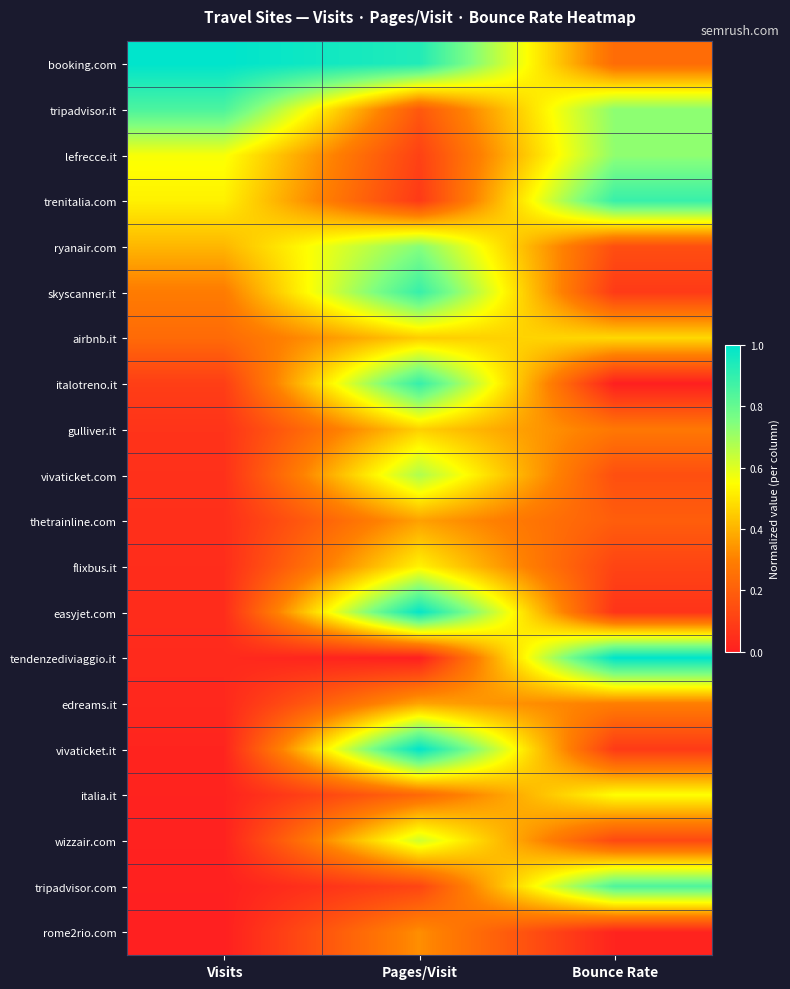

Rank the series by their maximum value, from highest to lowest.

booking.com, vivaticket.it, tendenzediviaggio.it, easyjet.com, italotreno.it, skyscanner.it, trenitalia.com, tripadvisor.it, tripadvisor.com, ryanair.com, lefrecce.it, vivaticket.com, wizzair.com, italia.it, flixbus.it, airbnb.it, gulliver.it, edreams.it, thetrainline.com, rome2rio.com